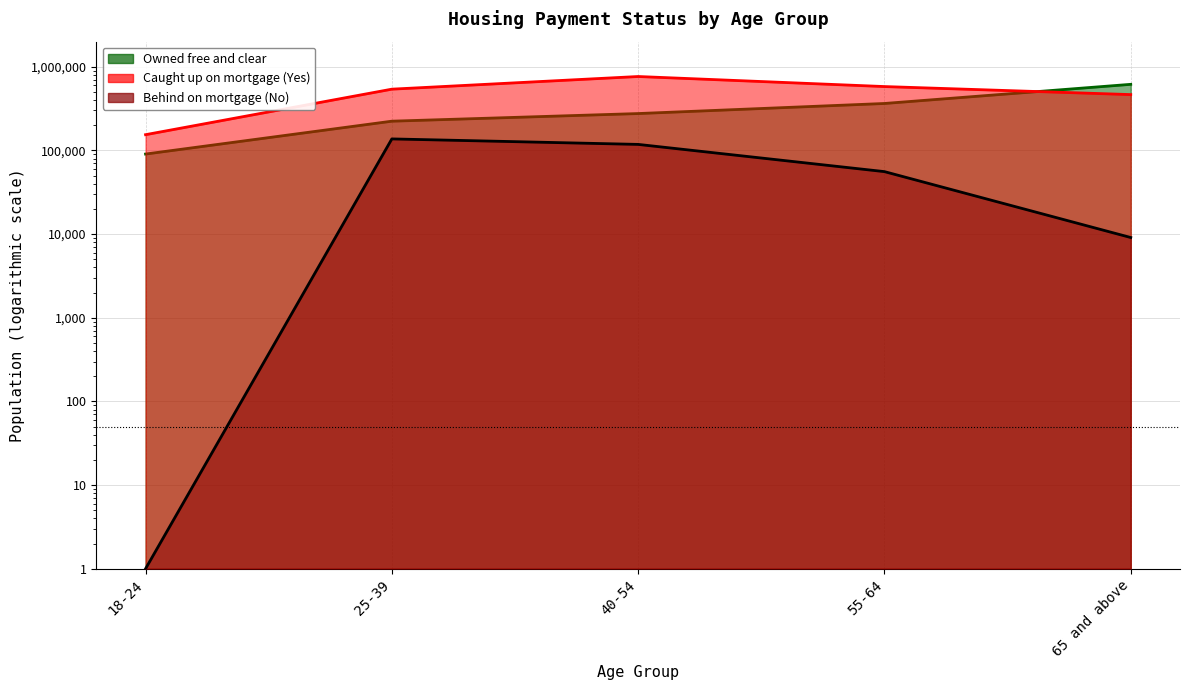

Which has a higher value, 25-39 or 55-64?

55-64